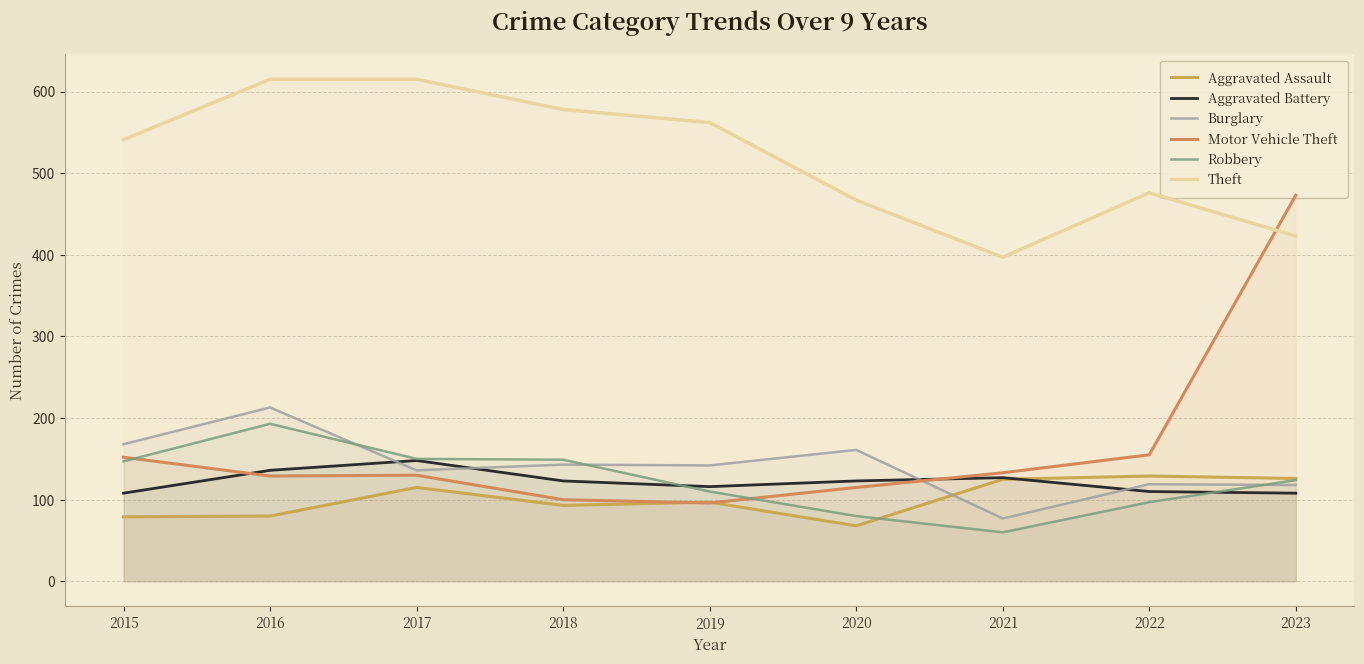

At how many categories does at least one series exceed 109?

9